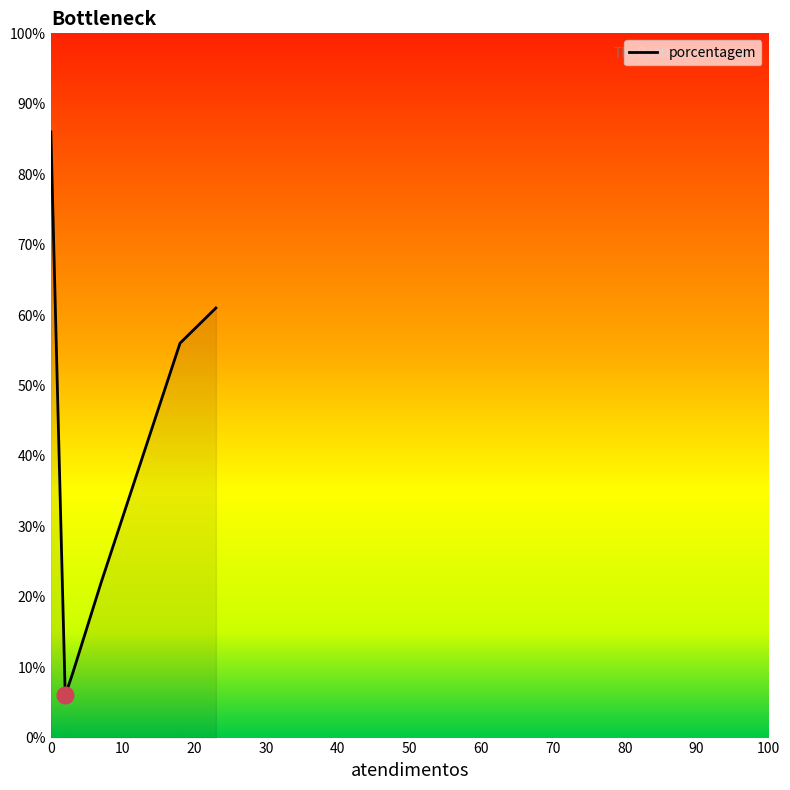

How many lines are shown in the chart?

1